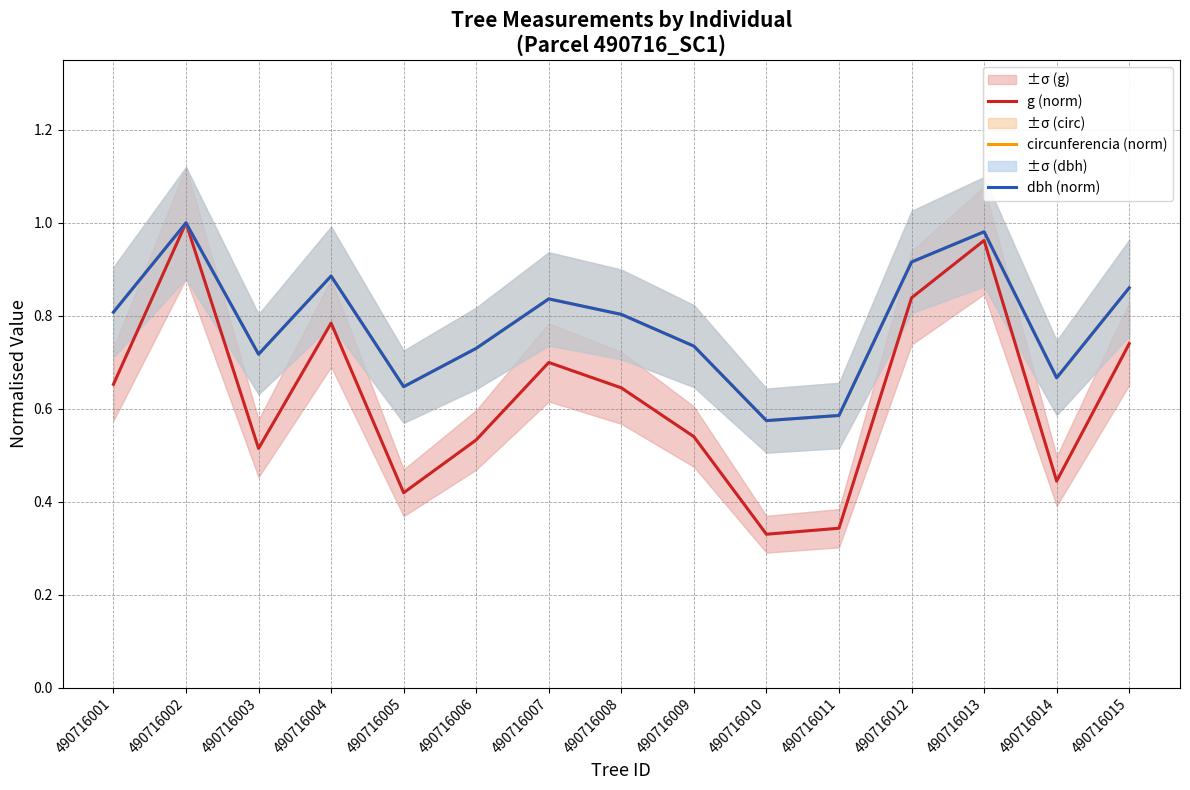

The g (norm) series shows 0.4 at 490716005. True or false?

True